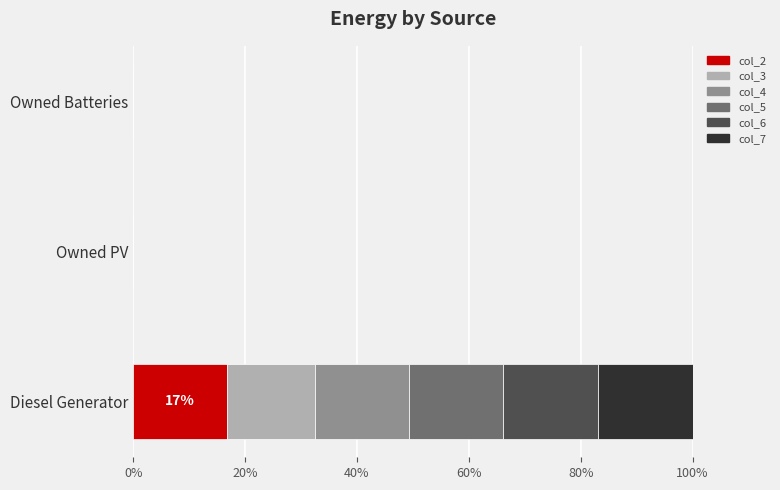

What is the sum of all col_2 values?

16.7